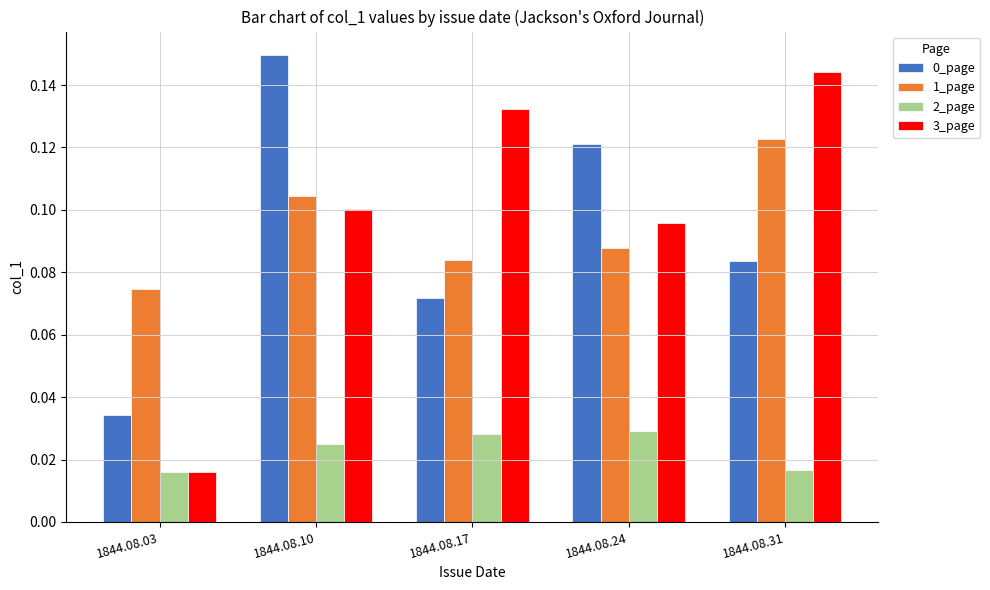

At which category does the chart reach its peak across all series?

1844.08.10